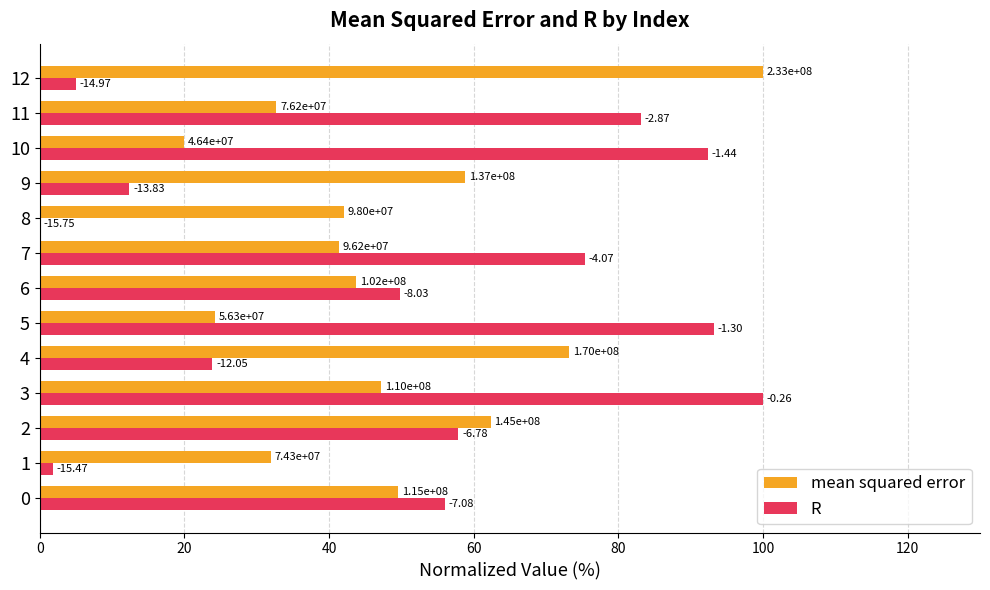

What are all the series names shown in the legend?

mean squared error, R